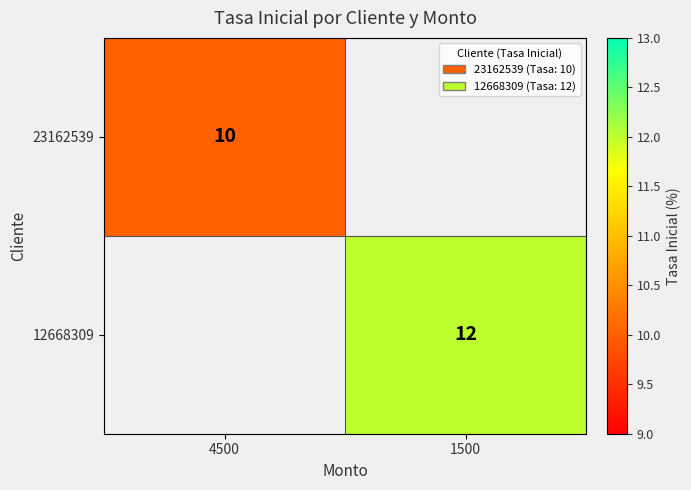

True or false: 12668309 has a value of 18 at 1500.

False